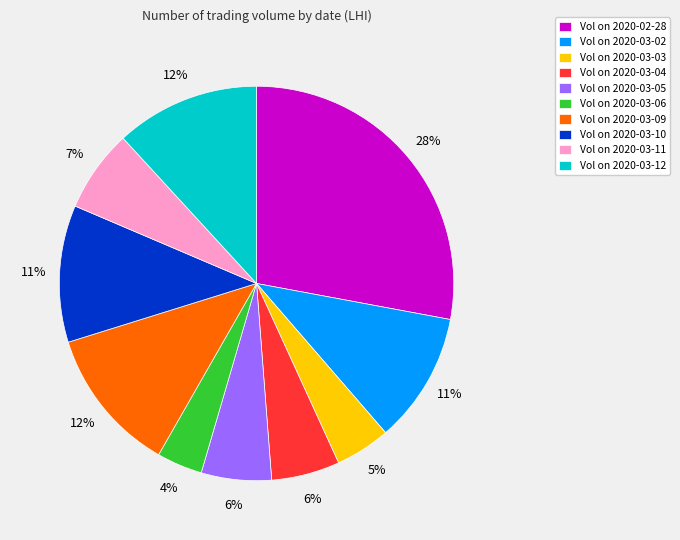

Combined, do Vol on 2020-03-09 and Vol on 2020-03-02 account for over 50%?

No